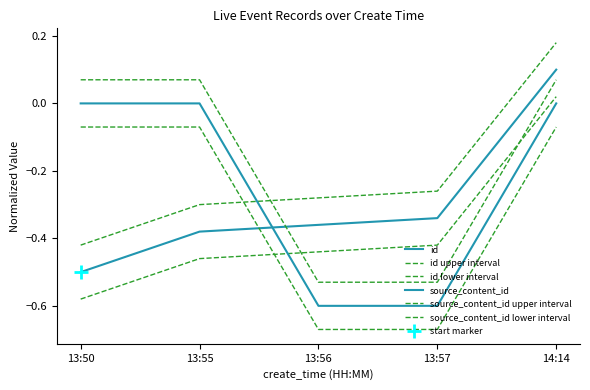

At how many categories does at least one series exceed 0?

3